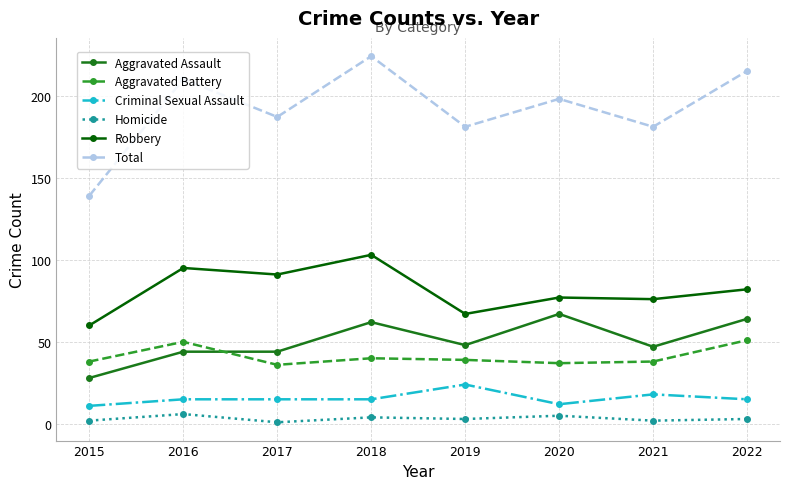

Does the chart display data point markers on the line(s)?

Yes